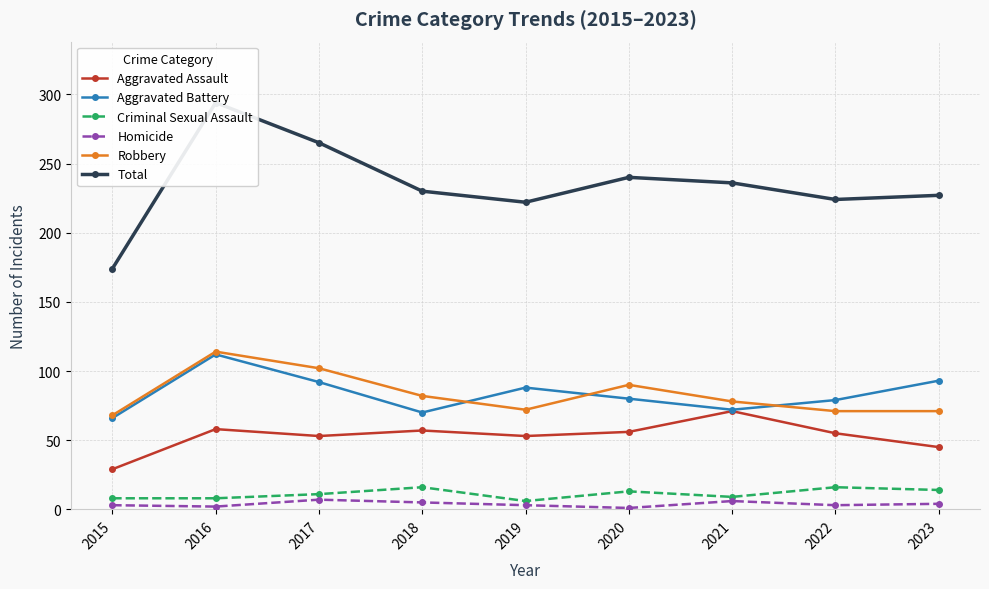

What is the sum of all Homicide values?

34